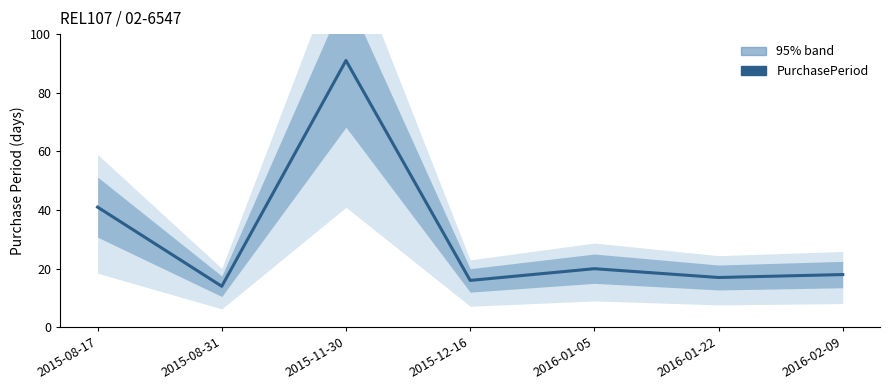

List the labels in order of value, largest first.

2015-11-30, 2015-08-17, 2016-01-05, 2016-02-09, 2016-01-22, 2015-12-16, 2015-08-31